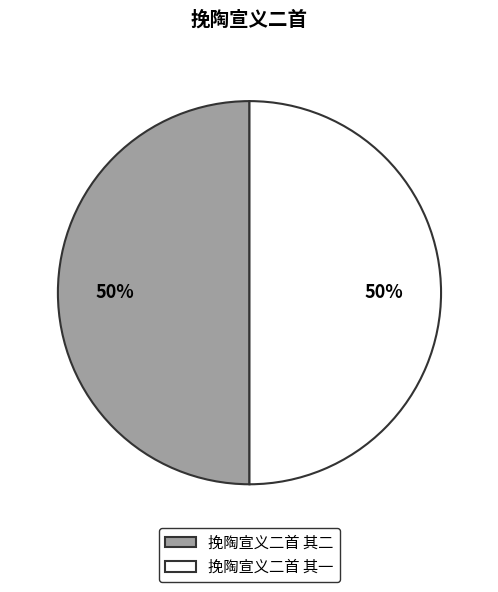

Do 挽陶宣义二首 其一 and 挽陶宣义二首 其二 together represent more than half of the pie?

Yes